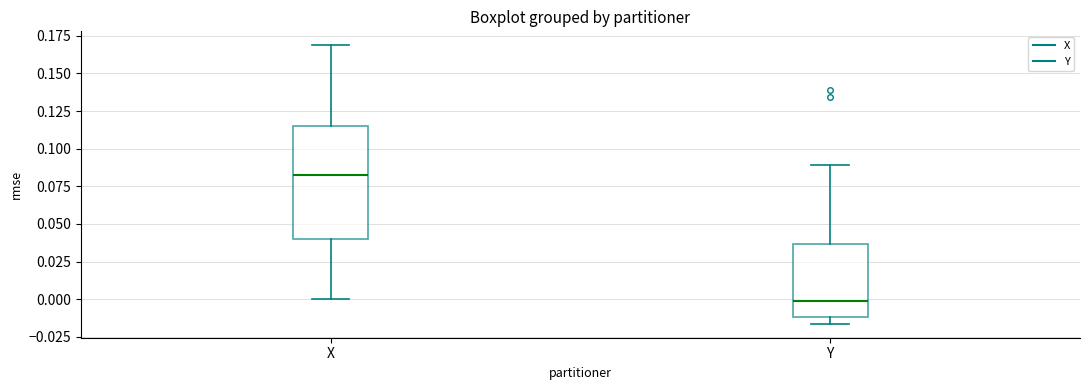

Reading left to right, transcribe this box plot: for each box, give where its median line is, the range the box spans, and where its two whiskers end, as read against the y-axis. The values are not printed on the chart, so give them approximately, as read against the axis.

X: median 0.080, box 0.040 to 0.115, whiskers 0.000 to 0.170
Y: median 0.000, box -0.010 to 0.035, whiskers -0.015 to 0.090